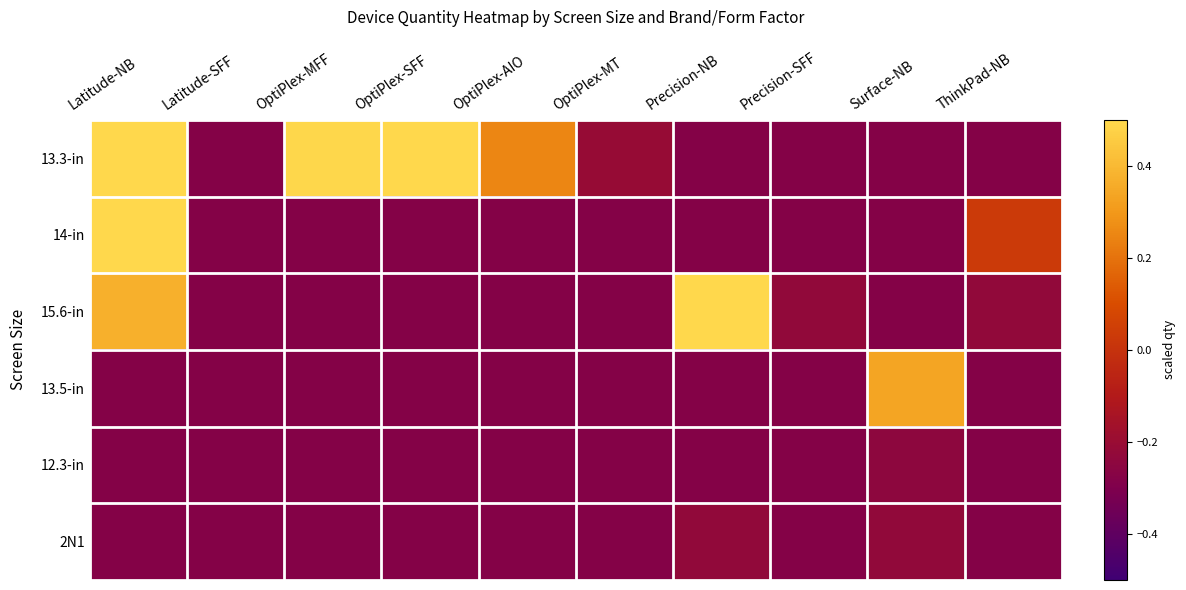

Which series has the widest spread of values?

13.3-in